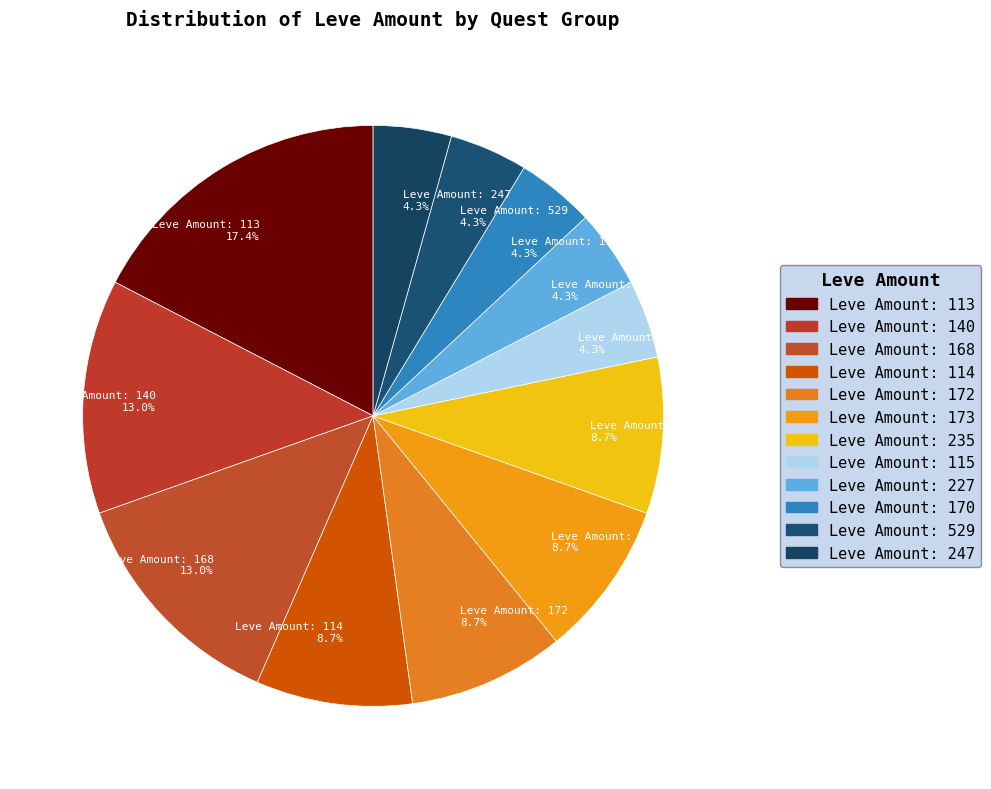

Is the sum of Leve Amount: 235 8.7% and Leve Amount: 168 13.0% greater than half?

No